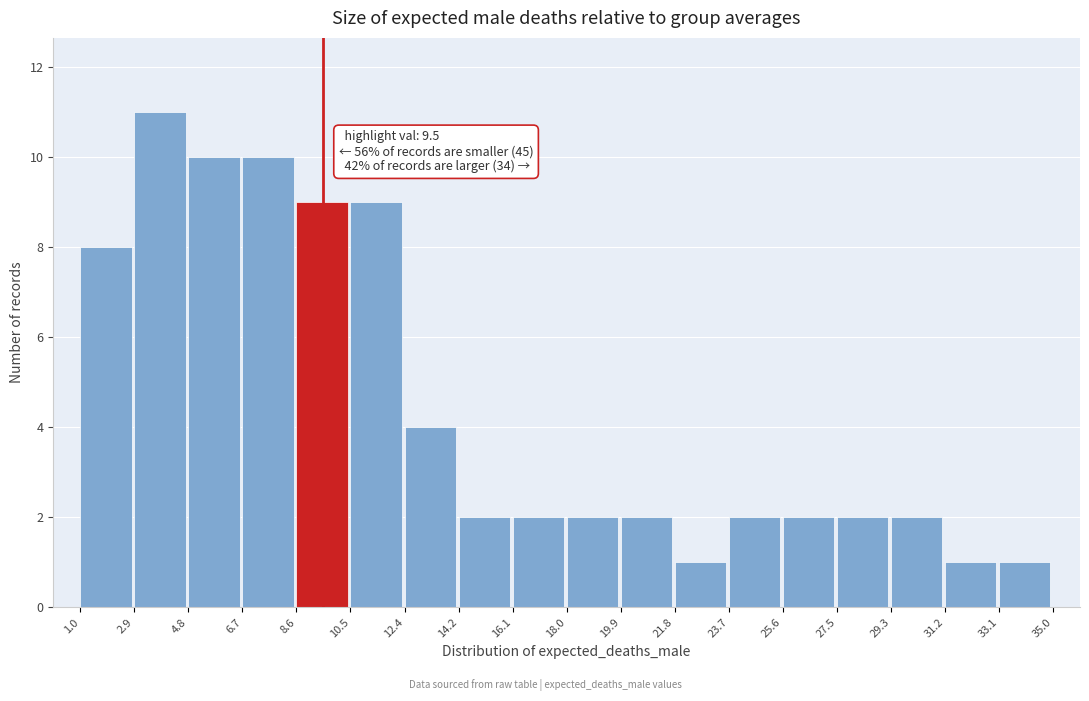

Which range on the x-axis has the tallest bar?

2.9 to 4.8